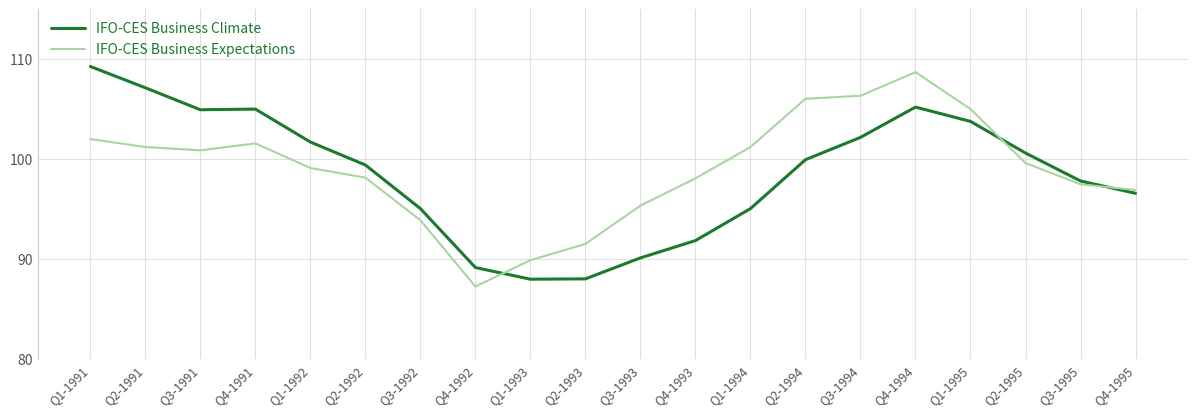

Is it true that IFO-CES Business Expectations equals 97.5 at Q3-1995?

True